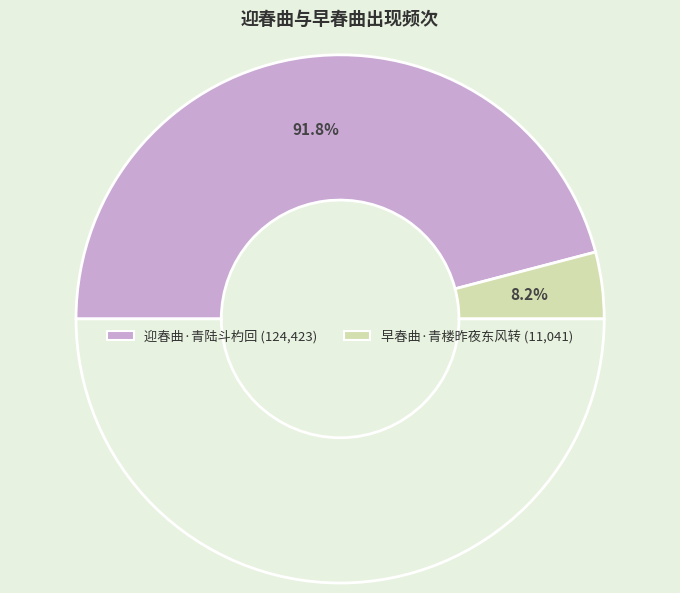

How many slices are in this pie chart?

2